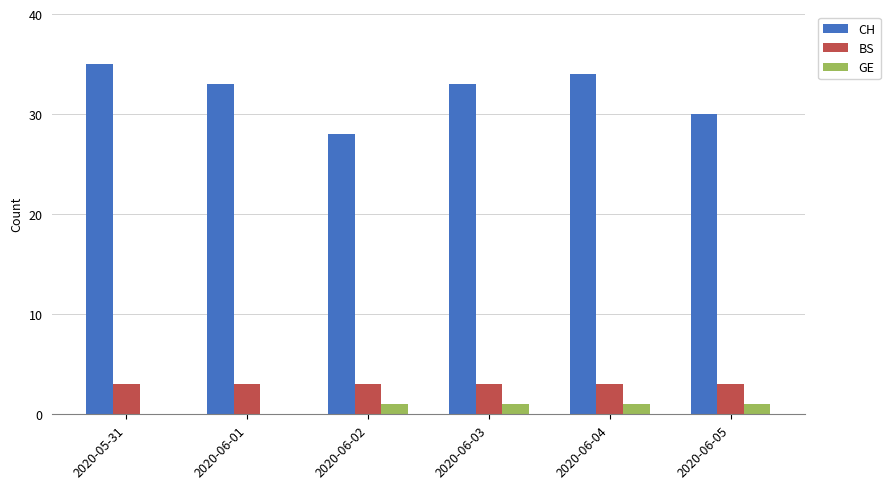

The value of CH at 2020-06-05 is 45. True or false?

False